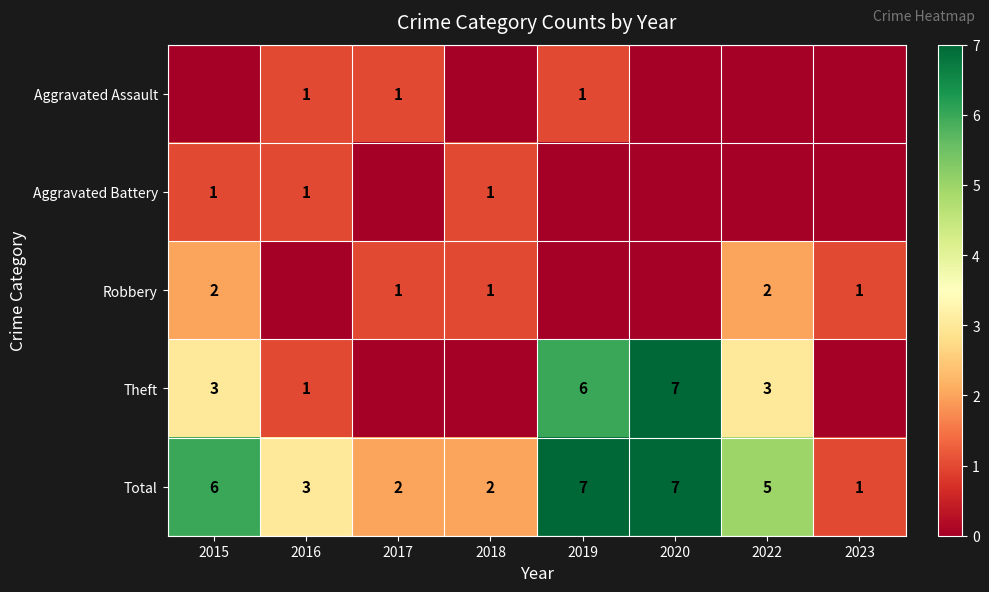

True or false: Aggravated Battery has a value of 0 at 2015.

False